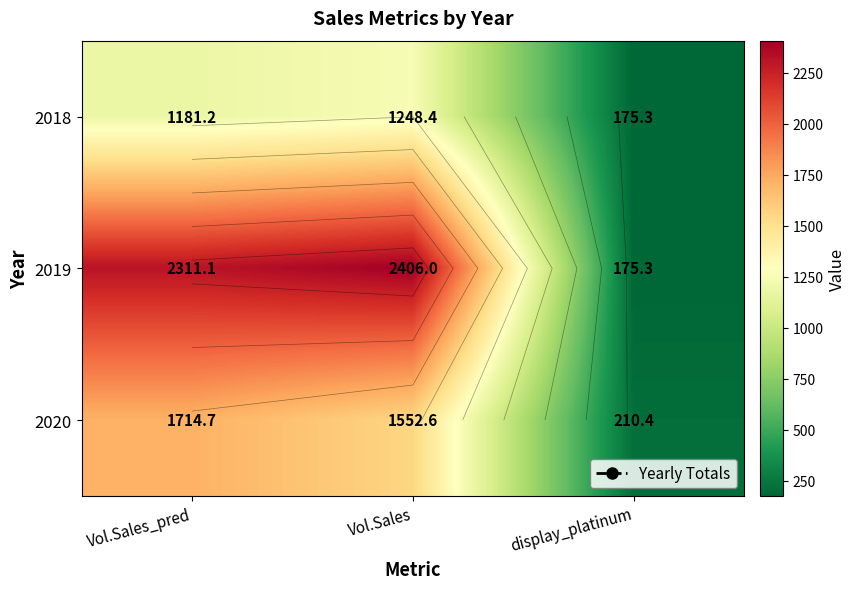

Is it true that 2018 equals 228.6 at display_platinum?

False